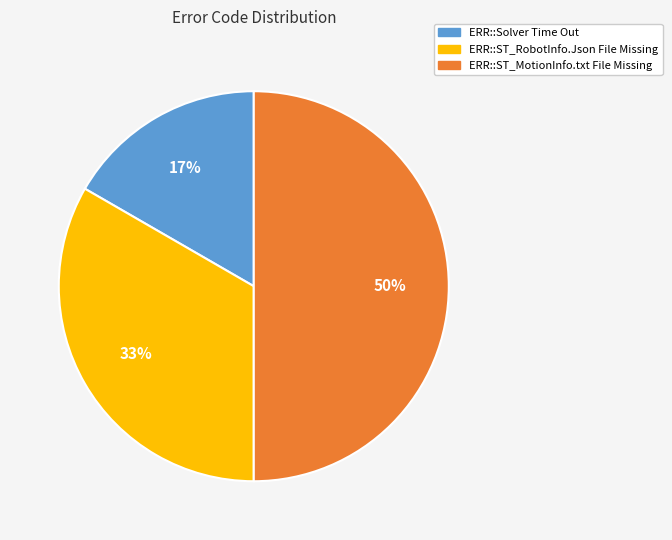

Is ERR::ST_RobotInfo.Json File Missing the majority of the pie?

No